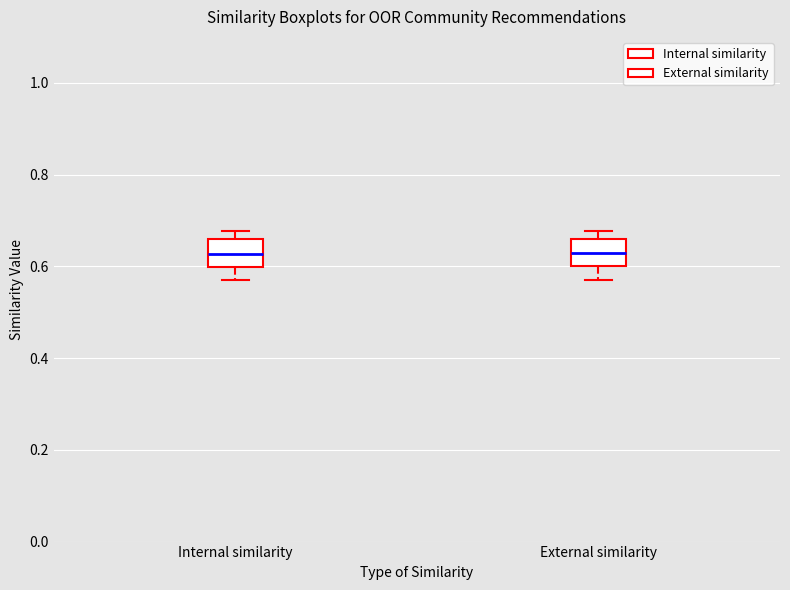

Where is the lower edge of the box for External similarity on the y-axis? The values are not printed on the chart, so give them approximately, as read against the axis.

0.60